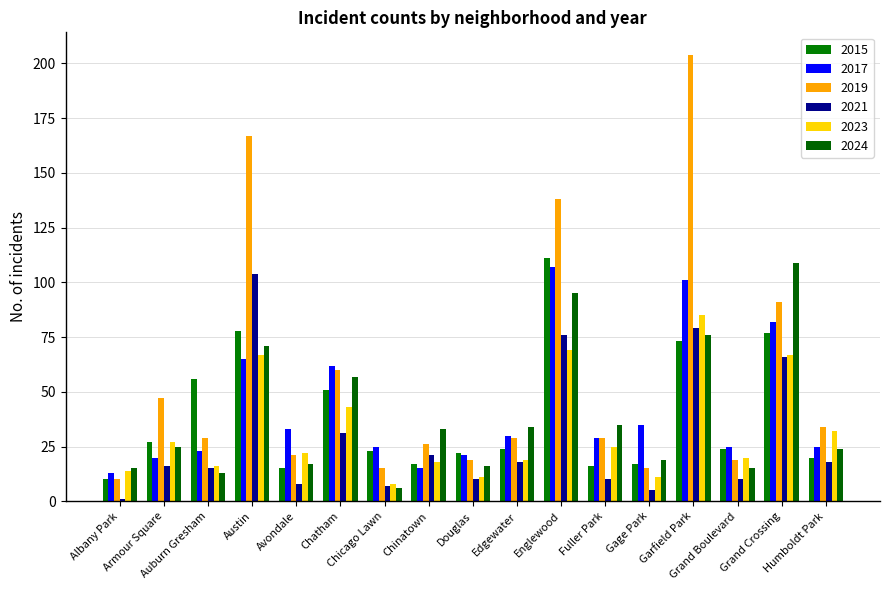

What position from the left is Gage Park?

13